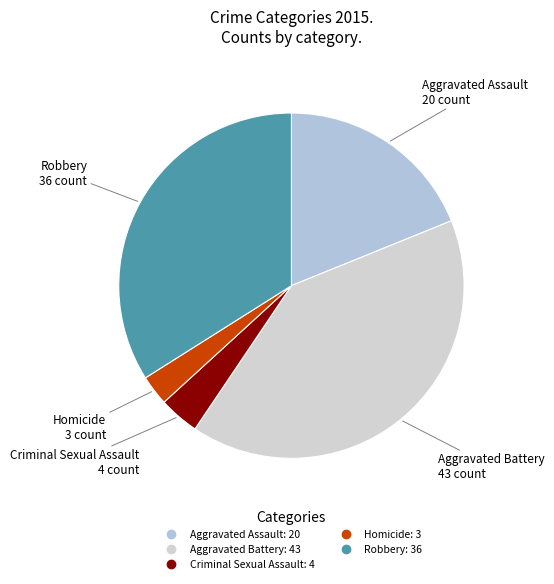

True or false: Aggravated Battery accounts for 41% of the total.

True